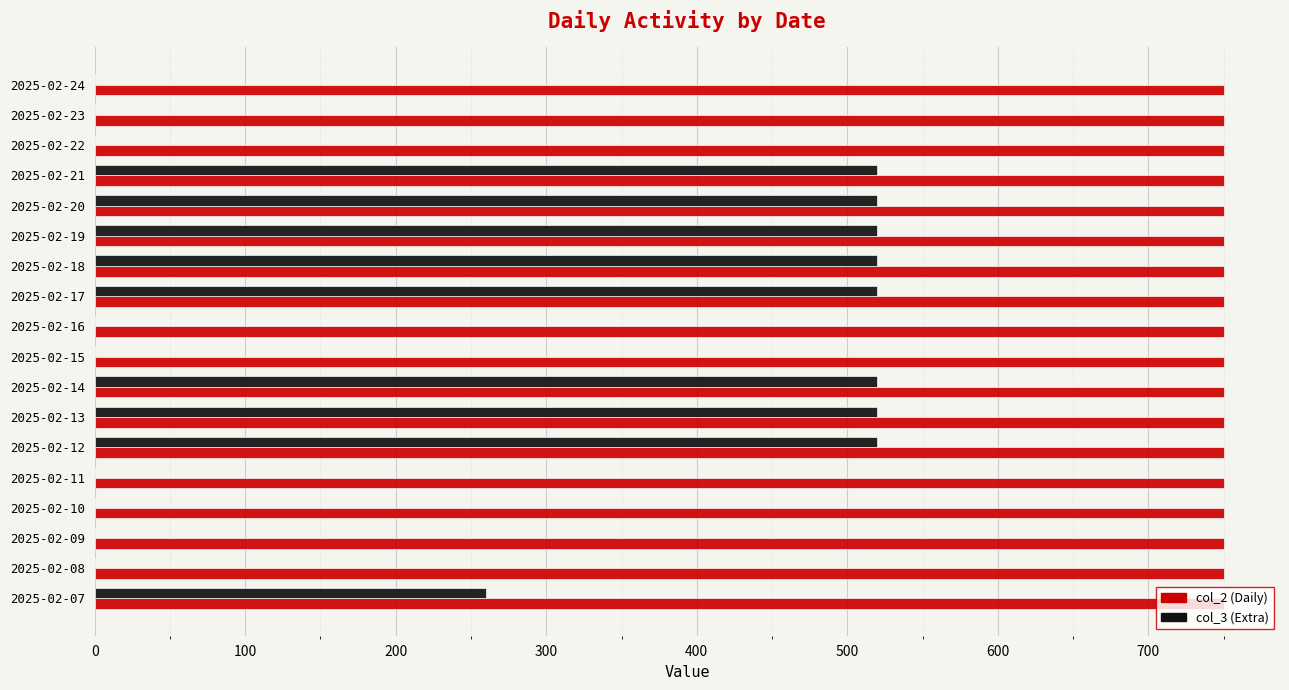

True or false: col_2 (Daily) has a value of 1327 at 2025-02-16.

False